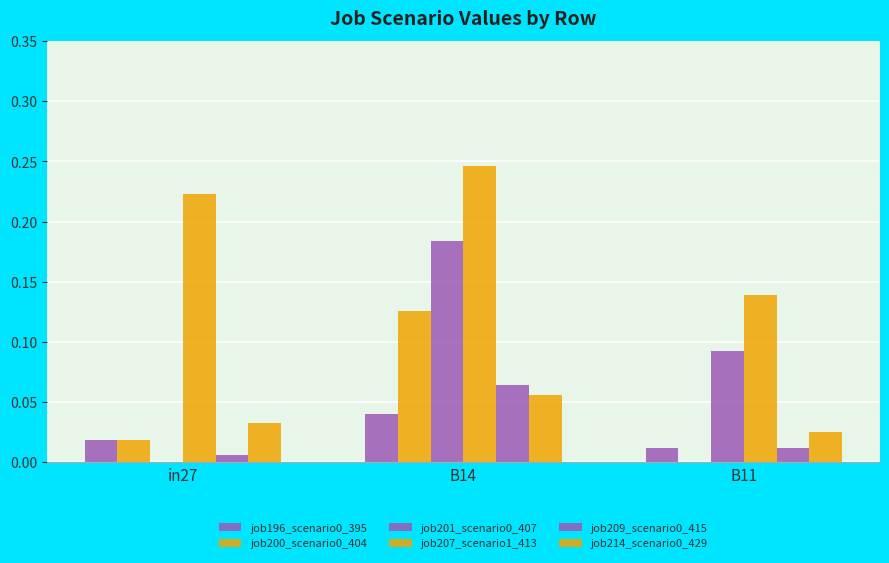

How many groups of bars are there?

3